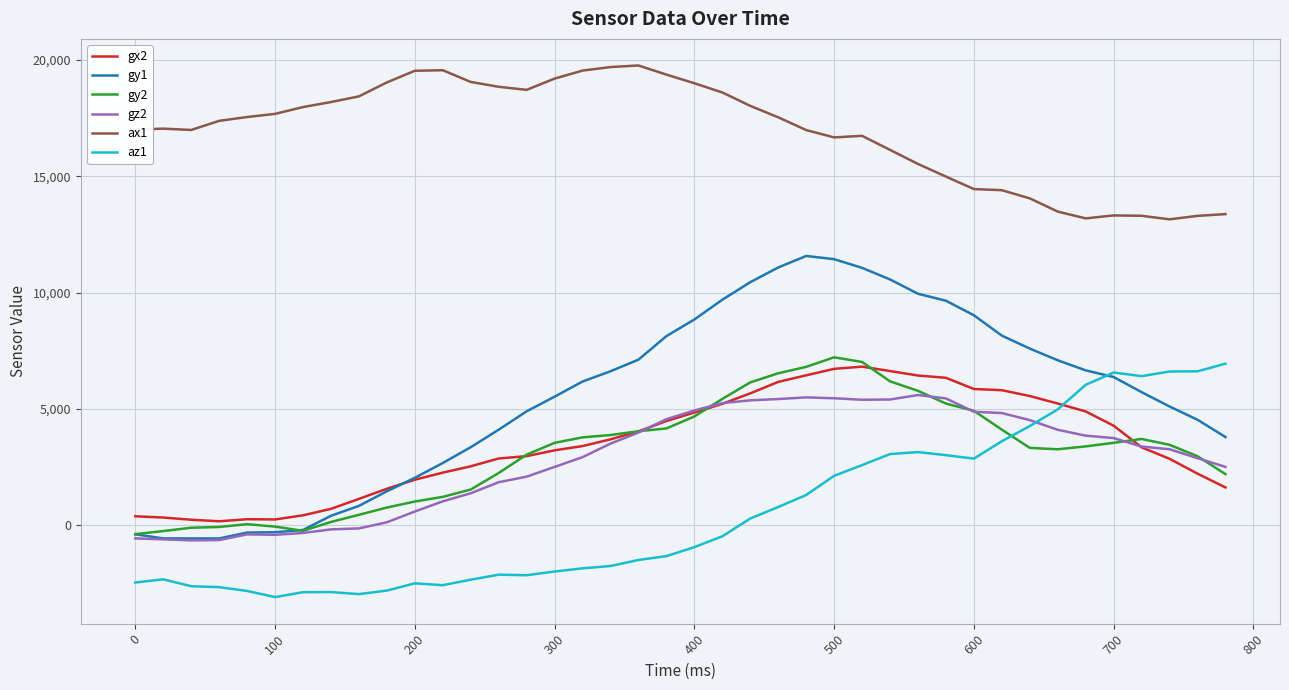

Which series has the largest range (max minus min)?

gy1